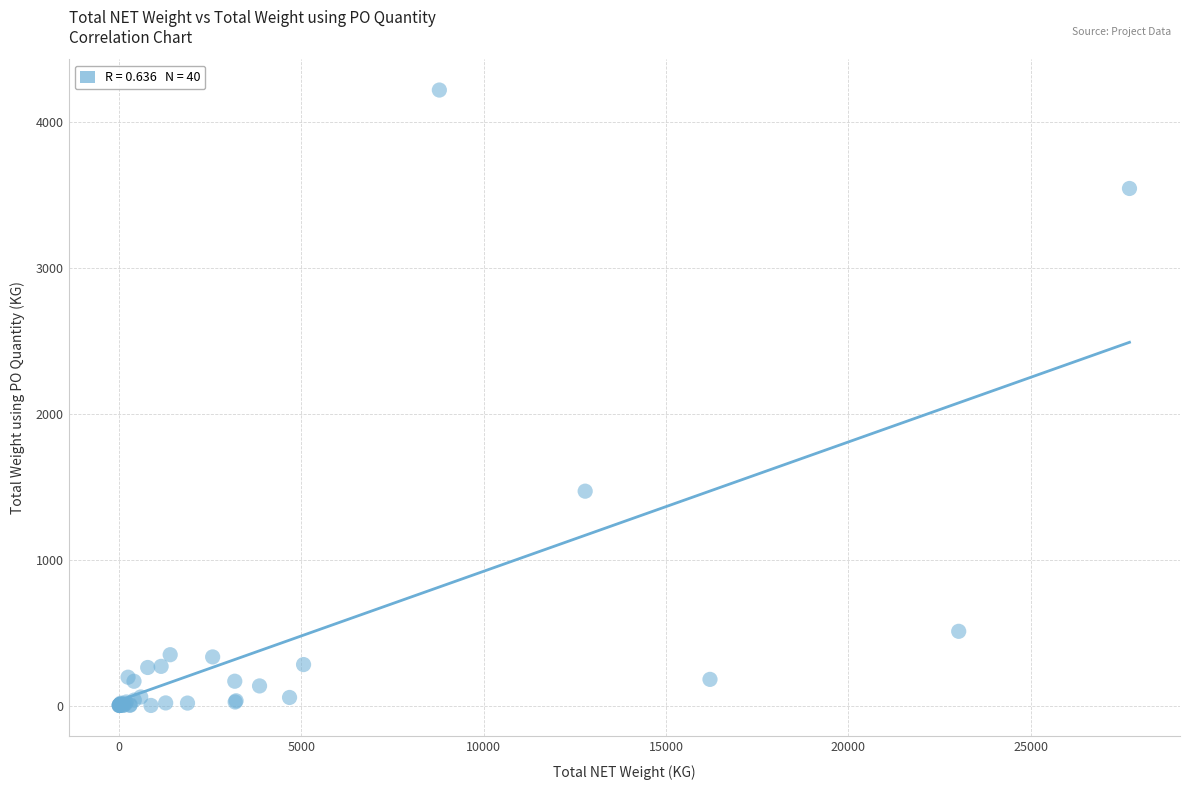

What Y value in the scatter plot is closest to 2108?

1468.6